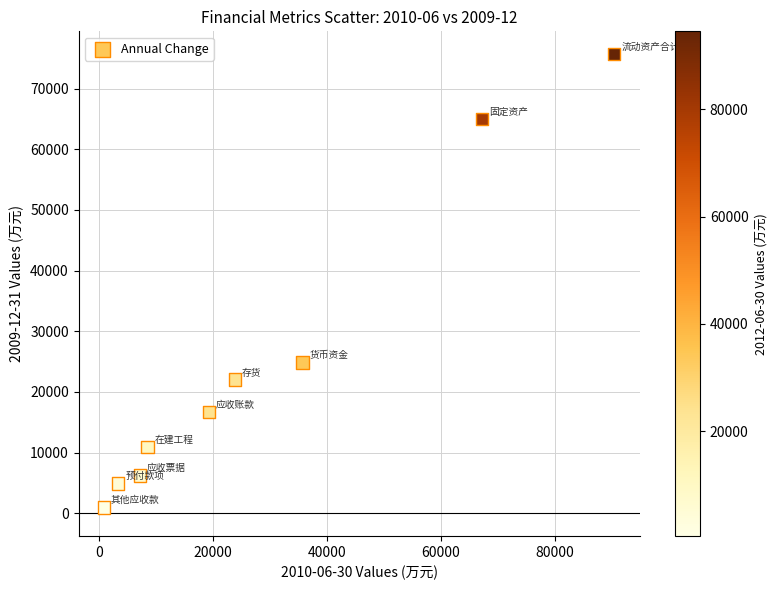

What is the range of Y values (max minus min)?

74690